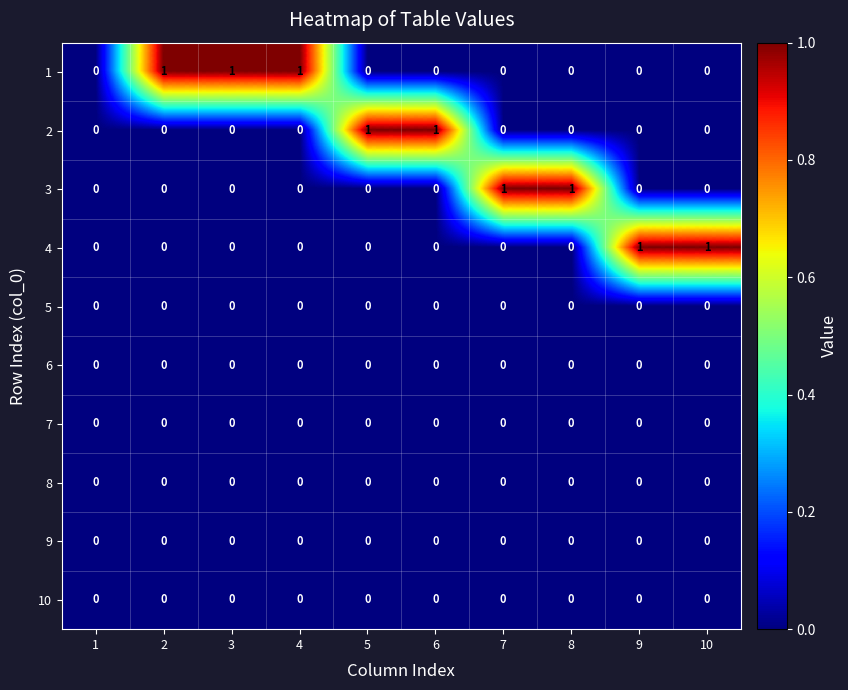

The 9 series shows 0 at 6. True or false?

True